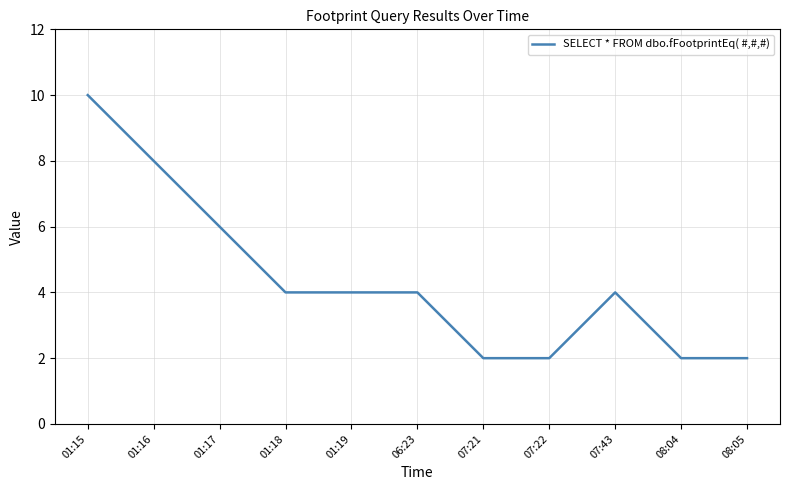

How many lines are shown in the chart?

1